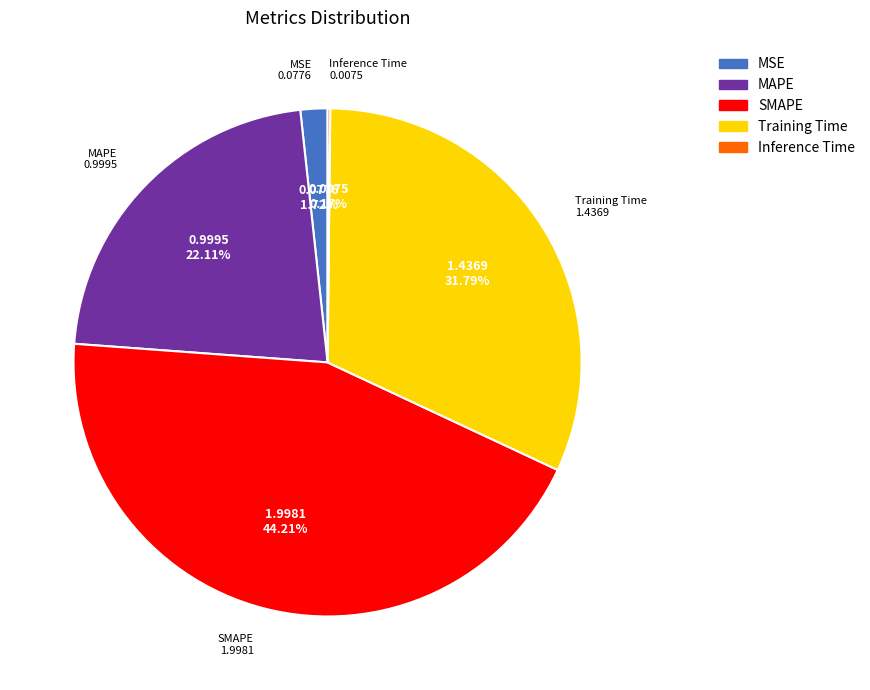

What is the largest slice in the pie chart?

SMAPE